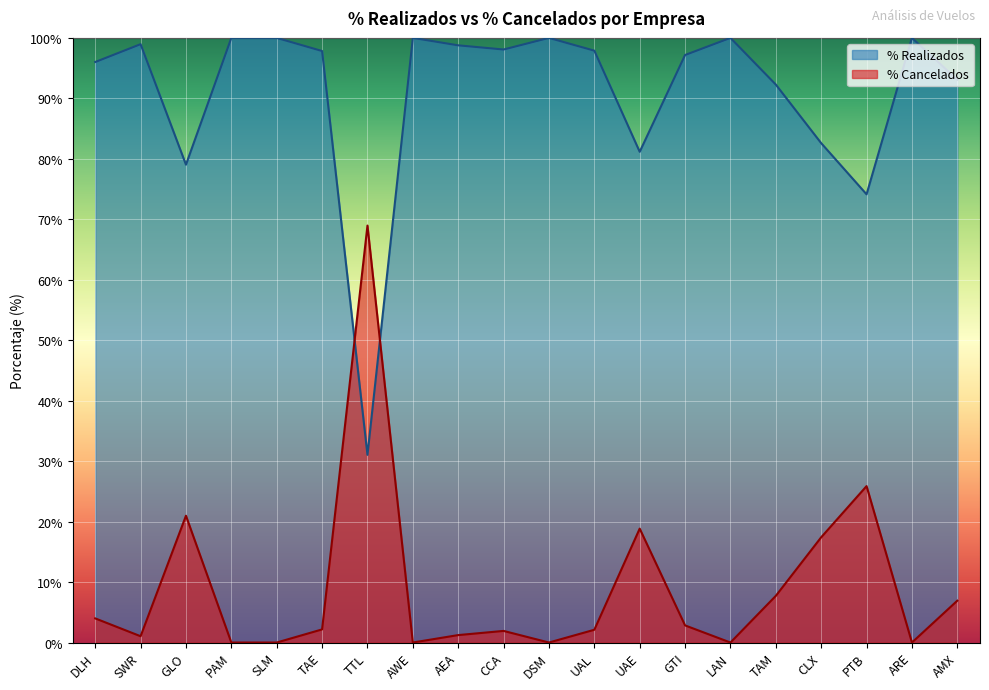

Is it true that % Realizados equals 31.0 at TTL?

True